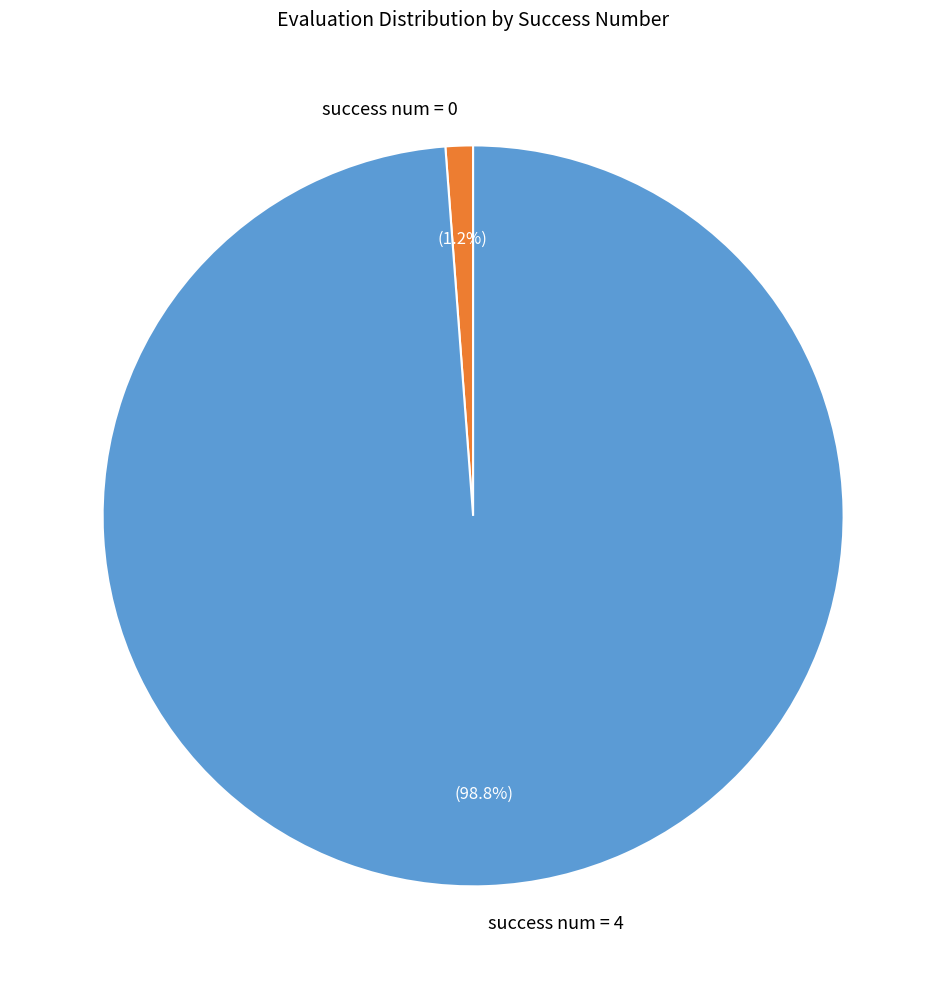

Which slice represents more than half of the pie?

success num = 4